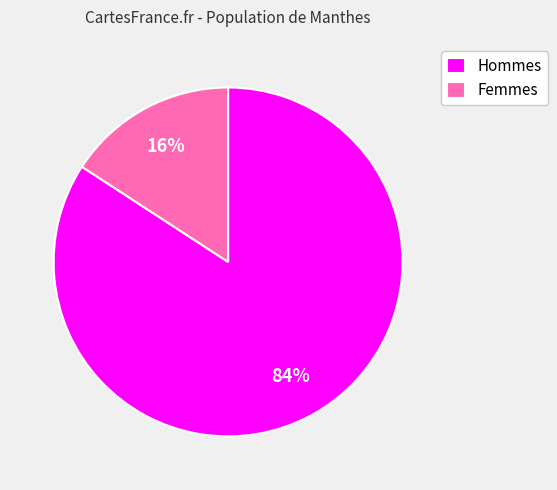

Is there a majority slice in this chart?

Yes